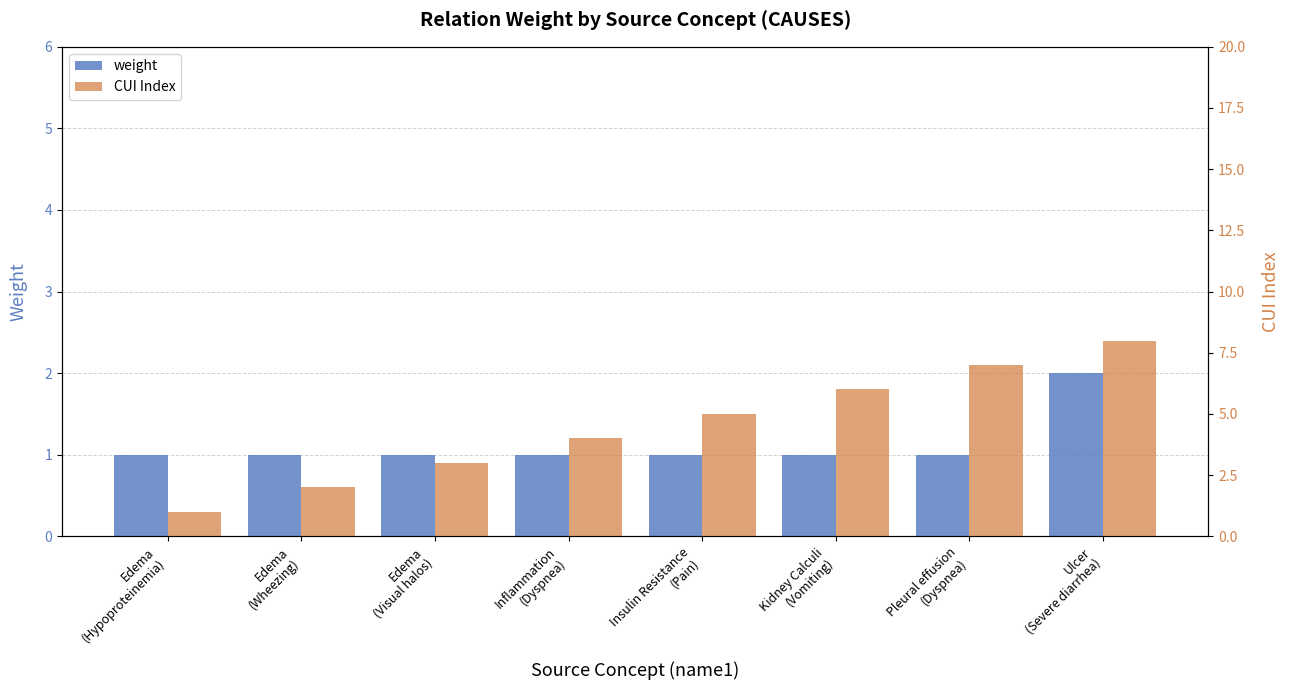

Which series has the largest total across all categories?

Avg Latency